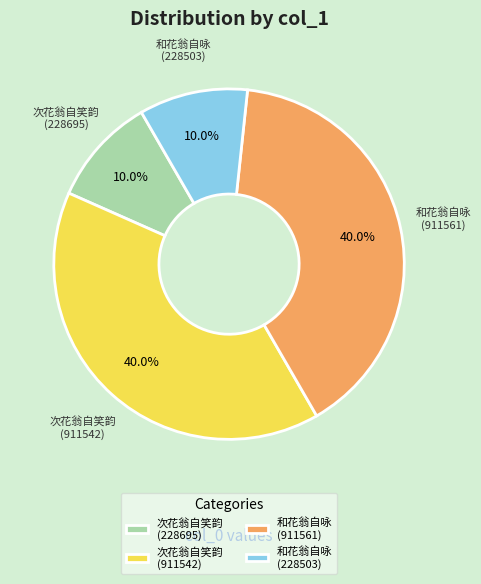

The 和花翁自咏 (911561) slice represents 33% of the pie. True or false?

False